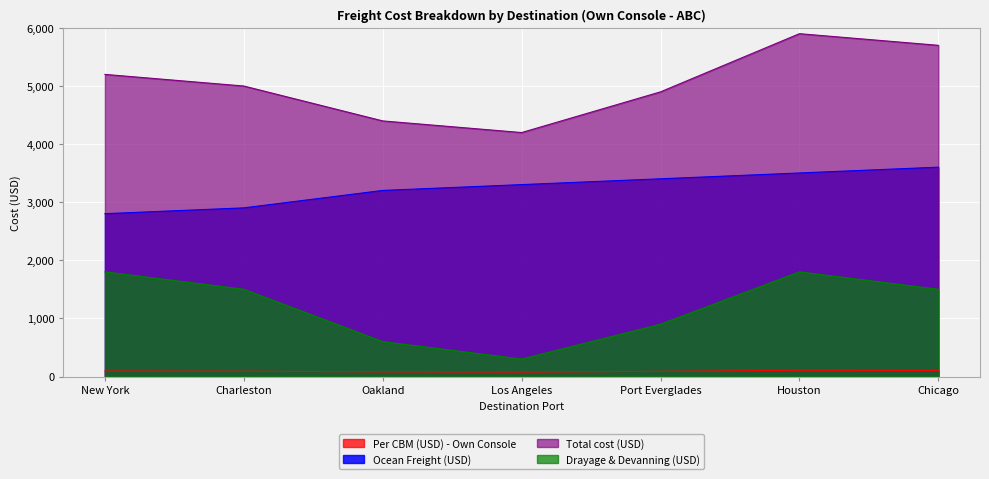

The Total cost (USD) series shows 1987.1 at Houston. True or false?

False